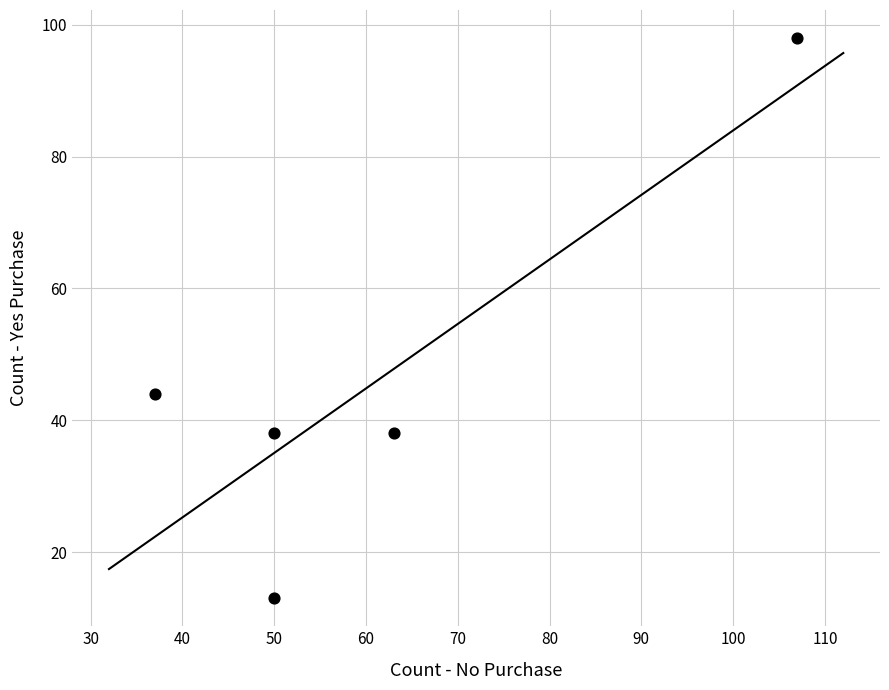

What is the average X value?

61